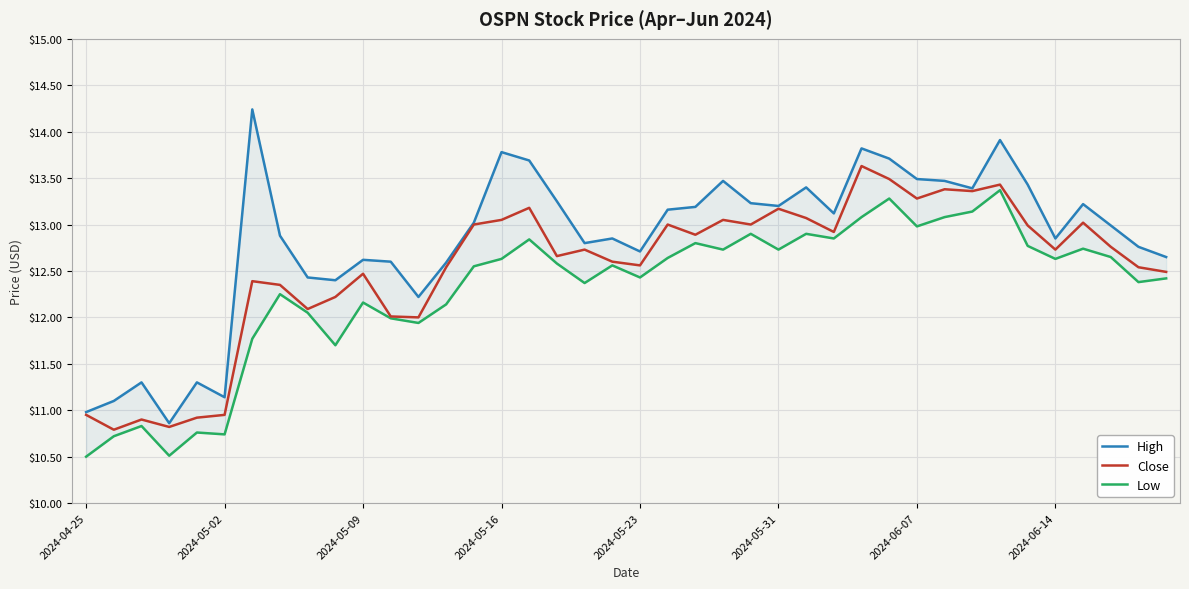

True or false: Close has a value of 18.1 at 2024-06-14.

False